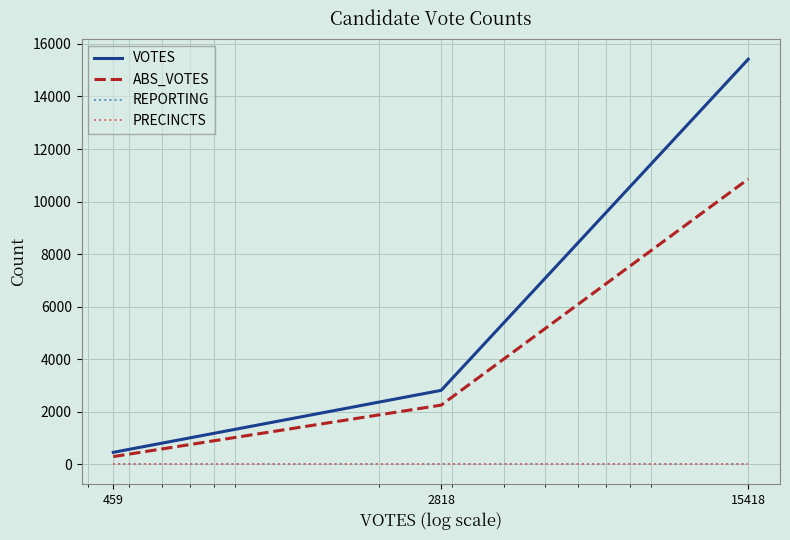

At how many categories does at least one series exceed 943?

2